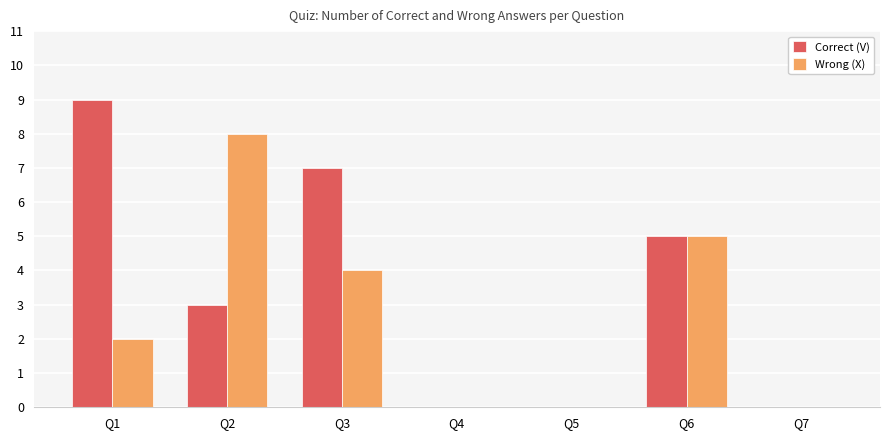

What is the sum of the Correct (V) values at Q4 and Q3?

7